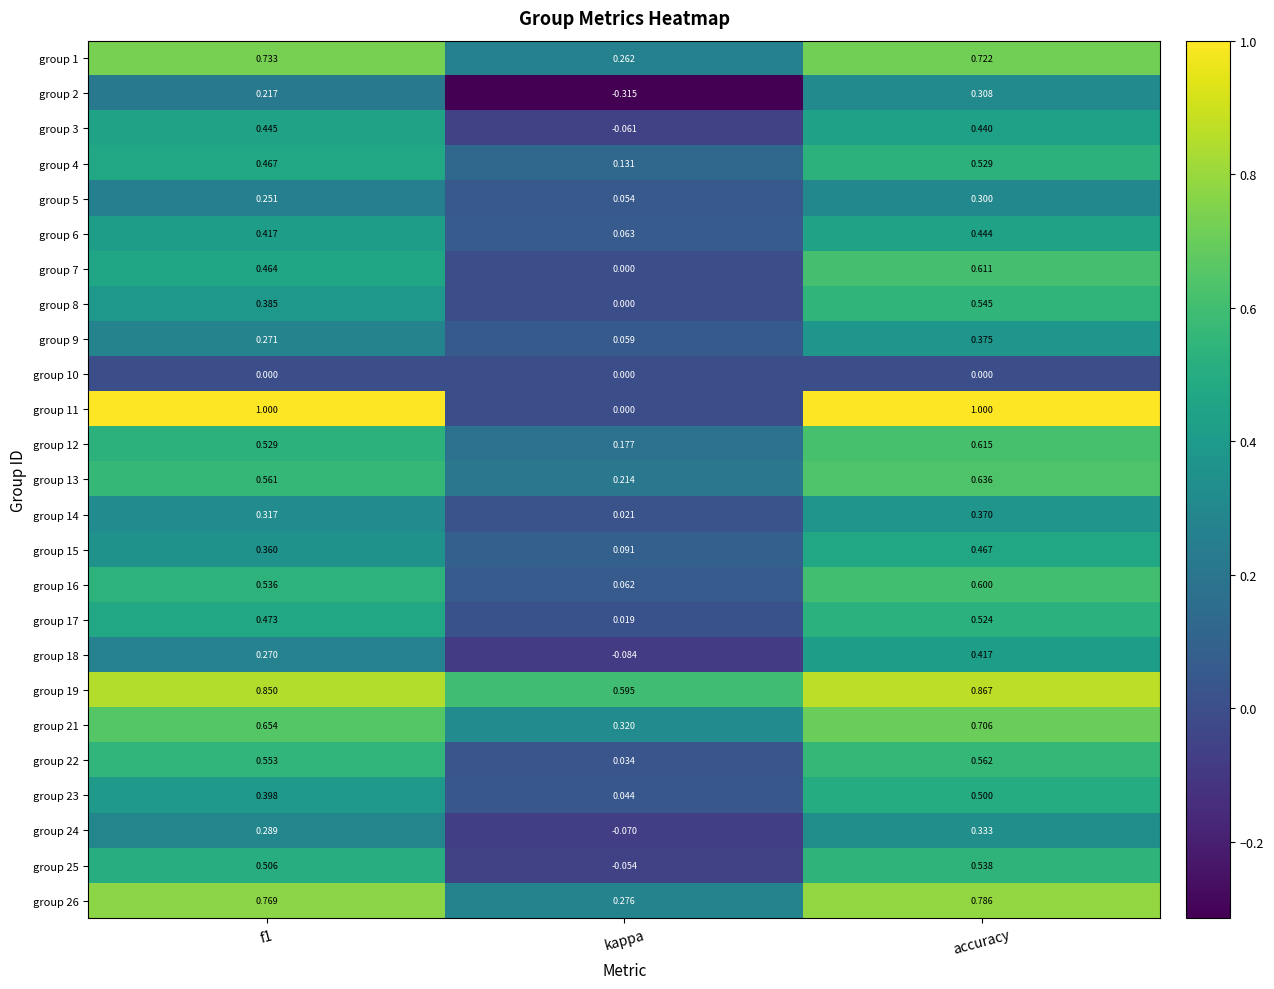

At which label does group 2 reach its minimum?

kappa